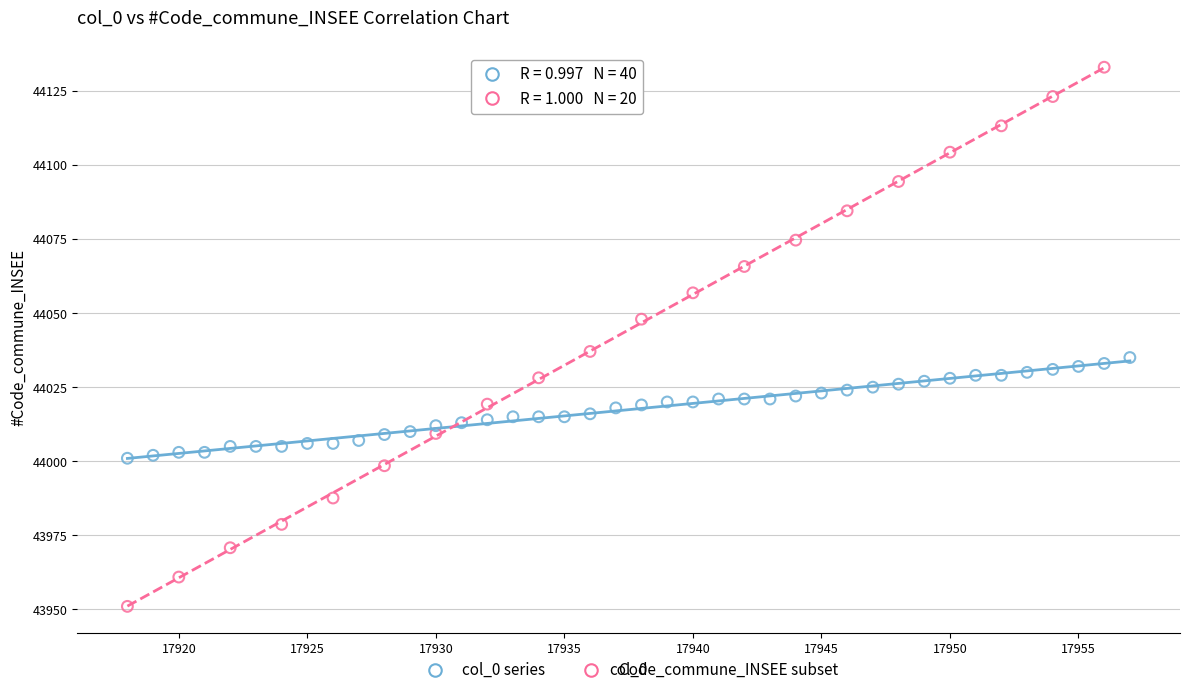

Which series contains the highest Y value?

Code_commune_INSEE subset